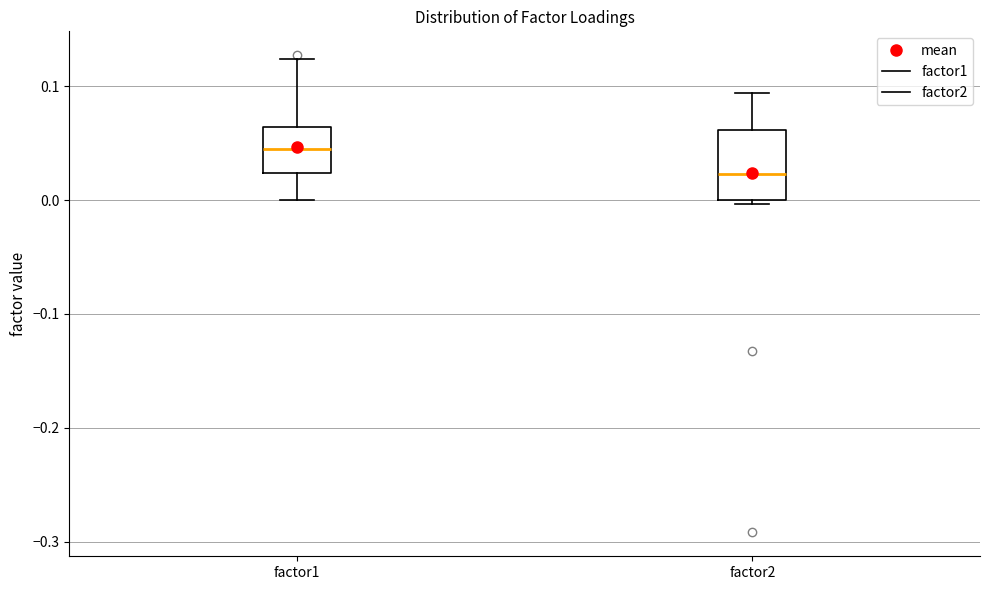

Reading left to right, read every box against the y-axis: the position of its median line, the range the box covers, and the ends of its whiskers. The values are not printed on the chart, so give them approximately, as read against the axis.

factor1: median 0.04, box 0.02 to 0.06, whiskers 0.00 to 0.12
factor2: median 0.02, box 0.00 to 0.06, whiskers 0.00 (just below the box's lower edge) to 0.09